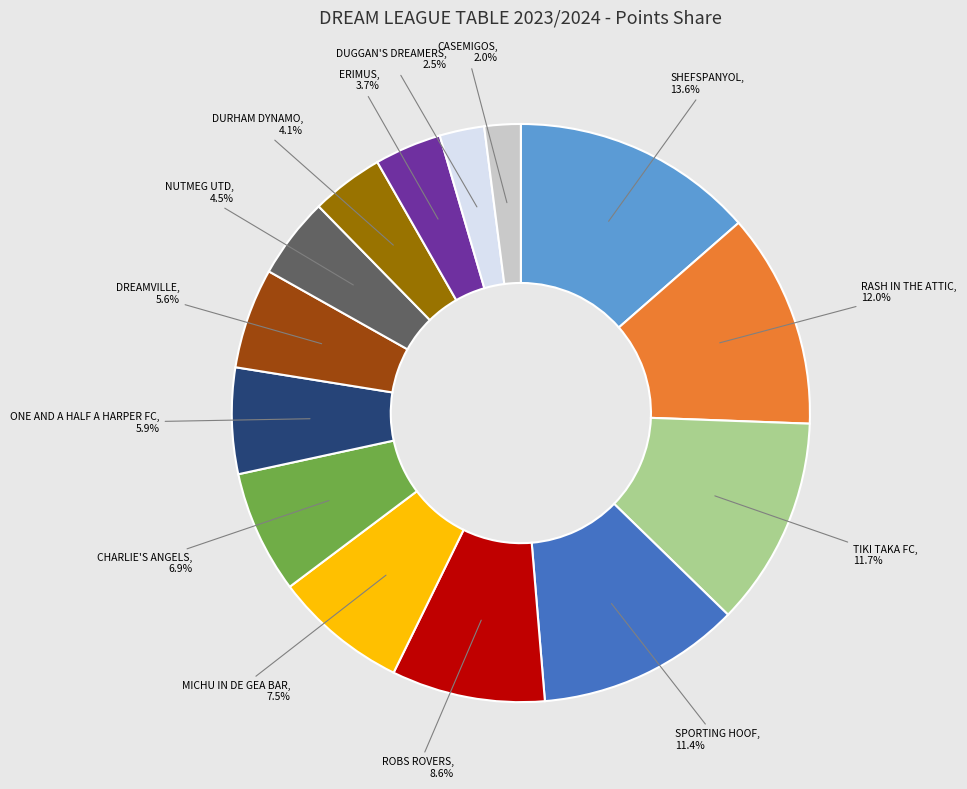

Is there a majority slice in this chart?

No